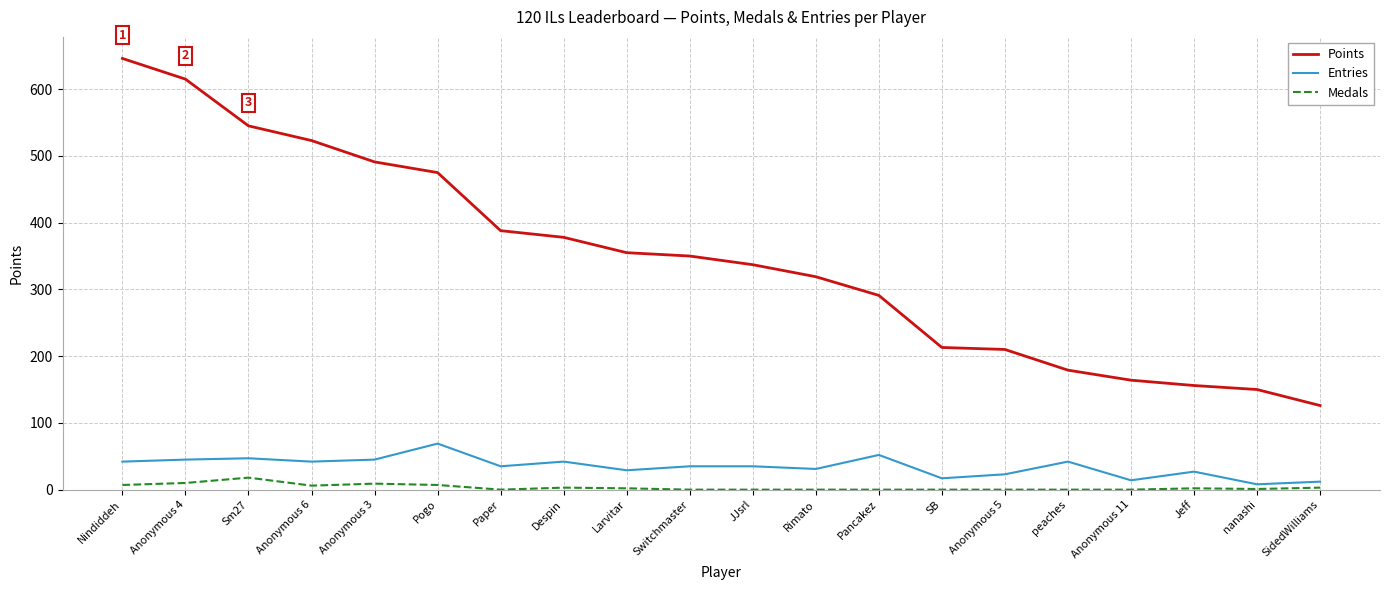

At which category is the sum across all series the highest?

Nindiddeh